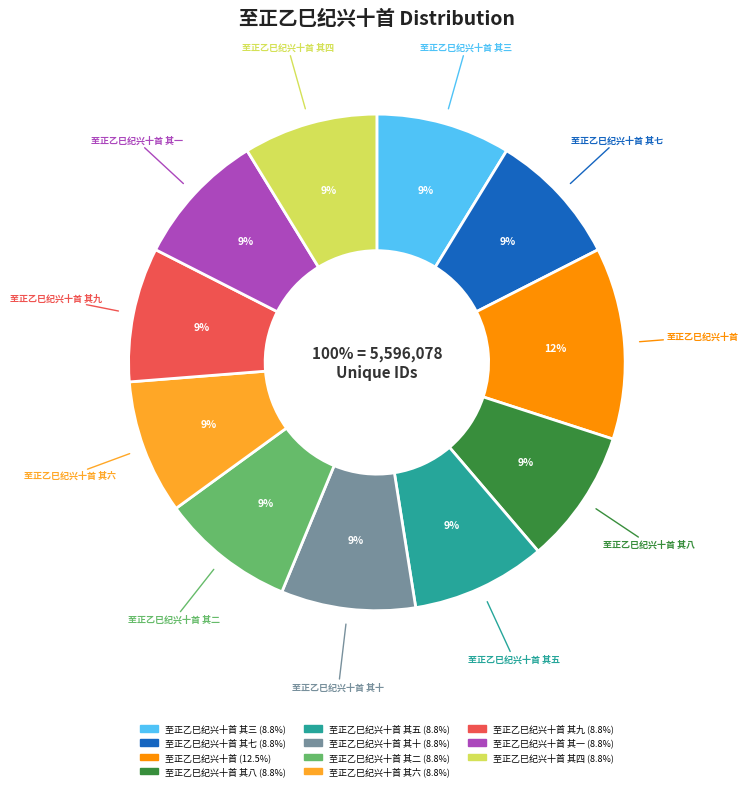

Which slice is the largest?

至正乙巳纪兴十首